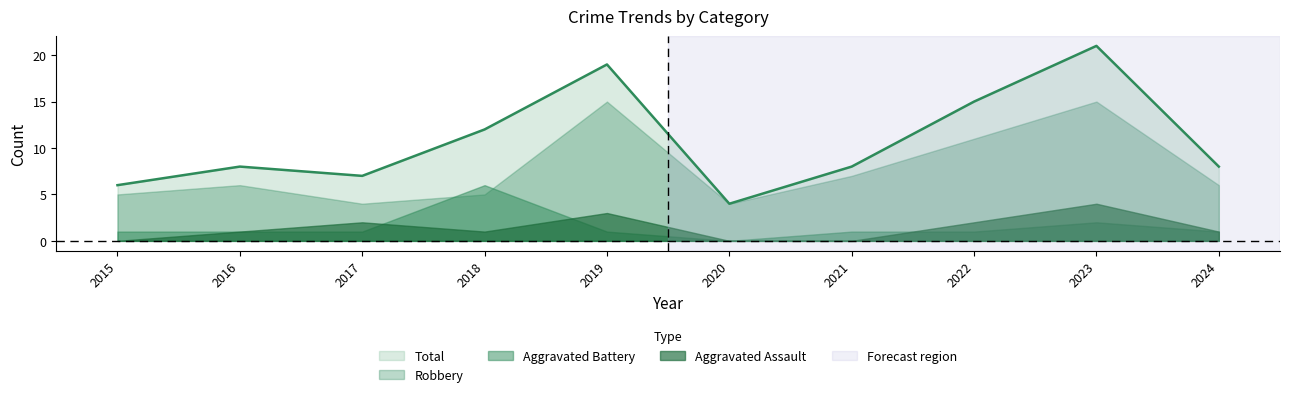

List the labels in order of Robbery value, smallest first.

2017, 2020, 2015, 2018, 2016, 2024, 2021, 2022, 2019, 2023